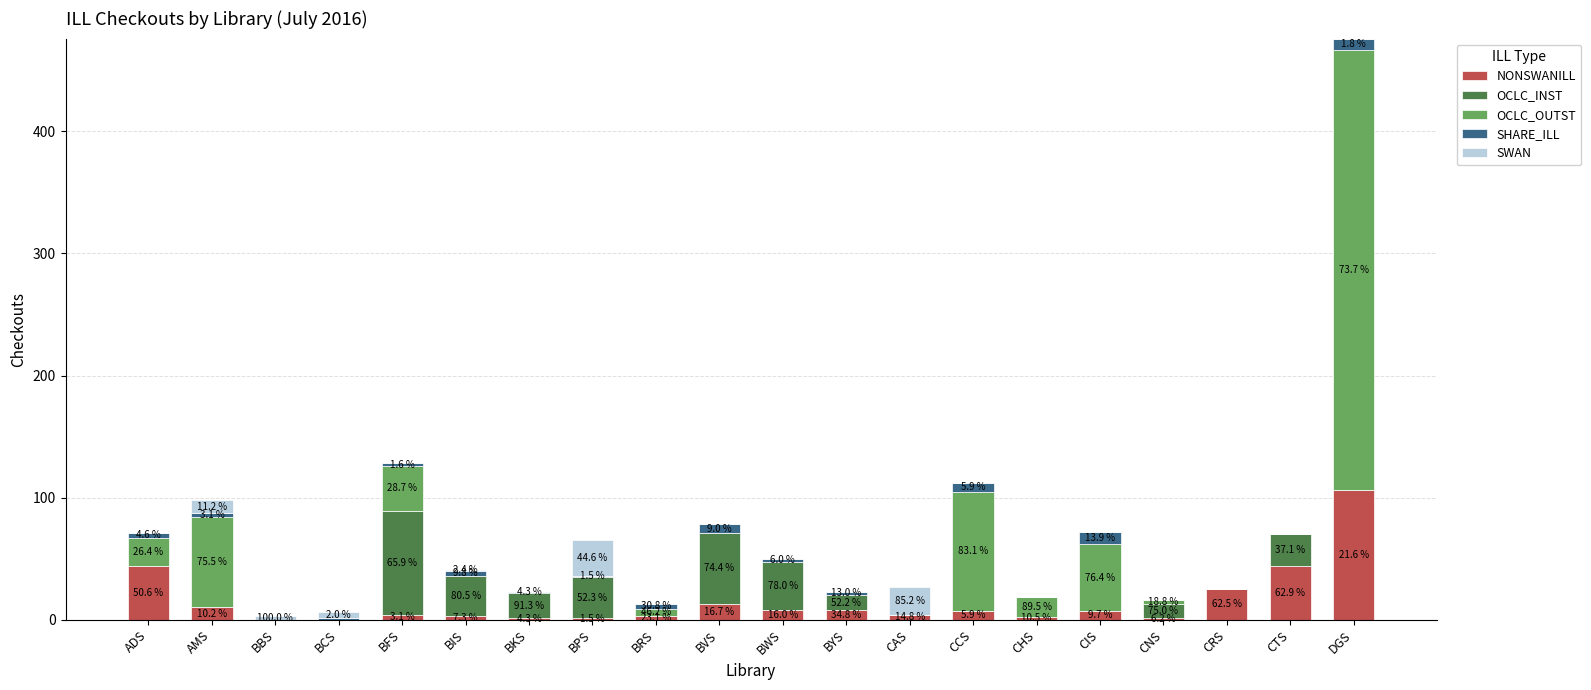

What are all the series names shown in the legend?

NONSWANILL, OCLC_INST, OCLC_OUTST, SHARE_ILL, SWAN